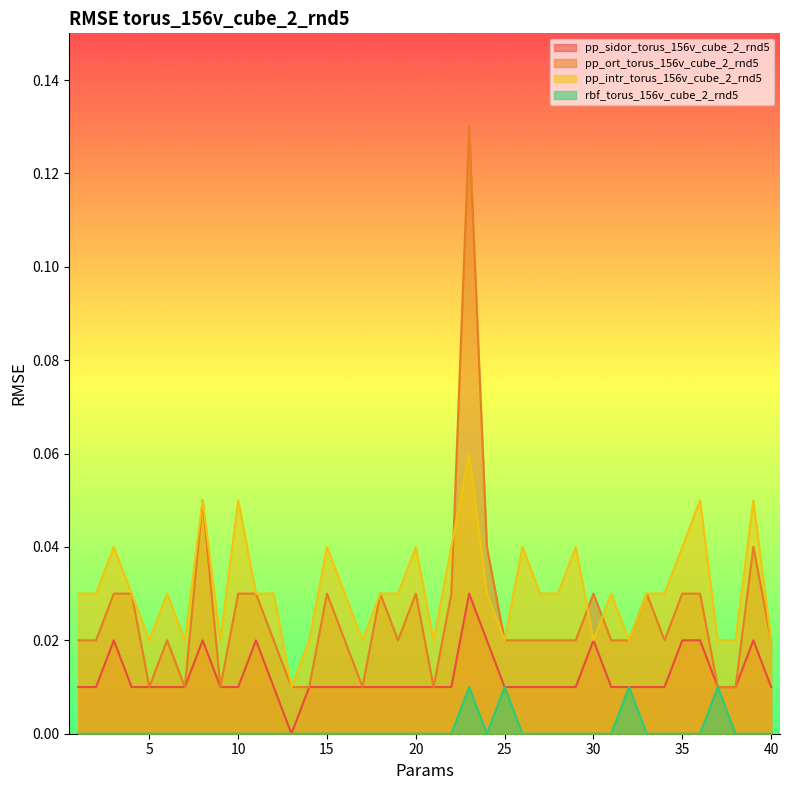

Count the number of categories in the chart.

40